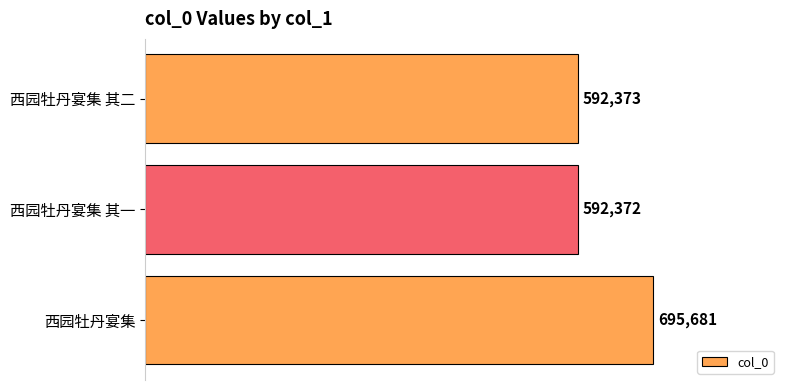

Reading top to bottom, what are all the values shown in this chart?

592373	592372	695681